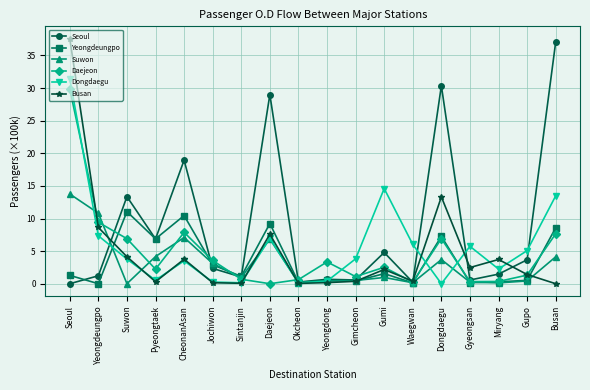

List the series in order of their peak value, highest first.

Busan, Seoul, Dongdaegu, Daejeon, Suwon, Yeongdeungpo